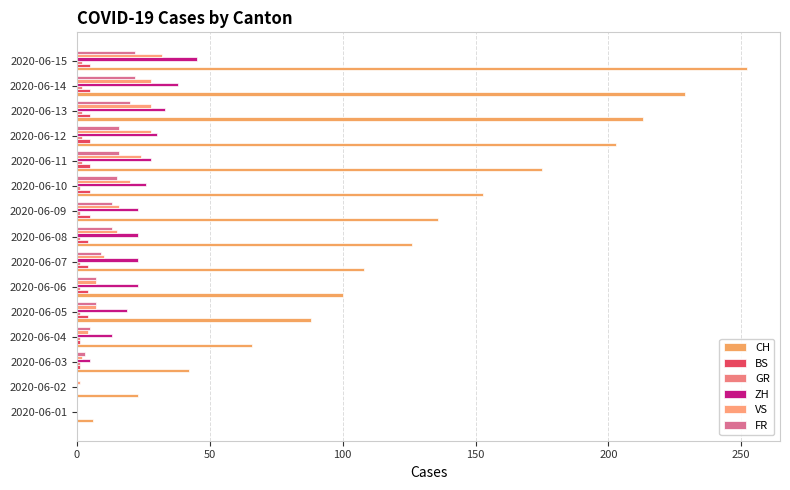

How many data points does each series have?

15